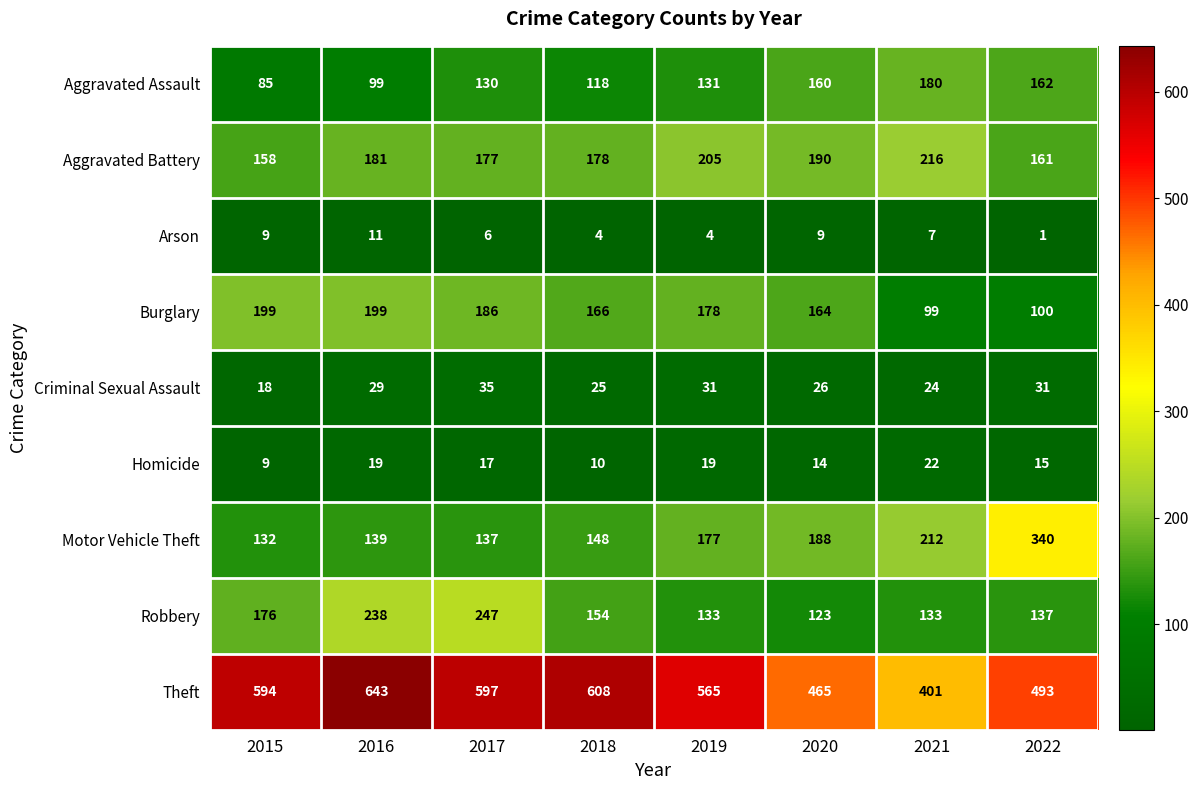

What is the sum of the Burglary values at 2015 and 2018?

365